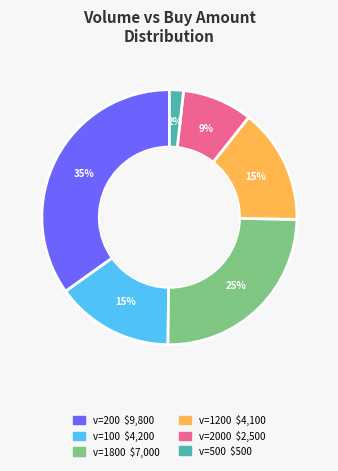

Count the number of slices in the pie.

6